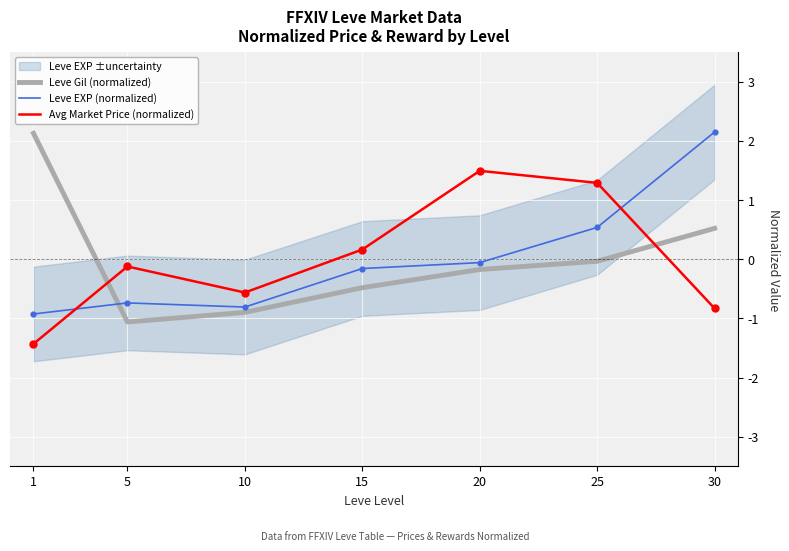

Which series reaches the minimum Y coordinate?

Avg Market Price (normalized)